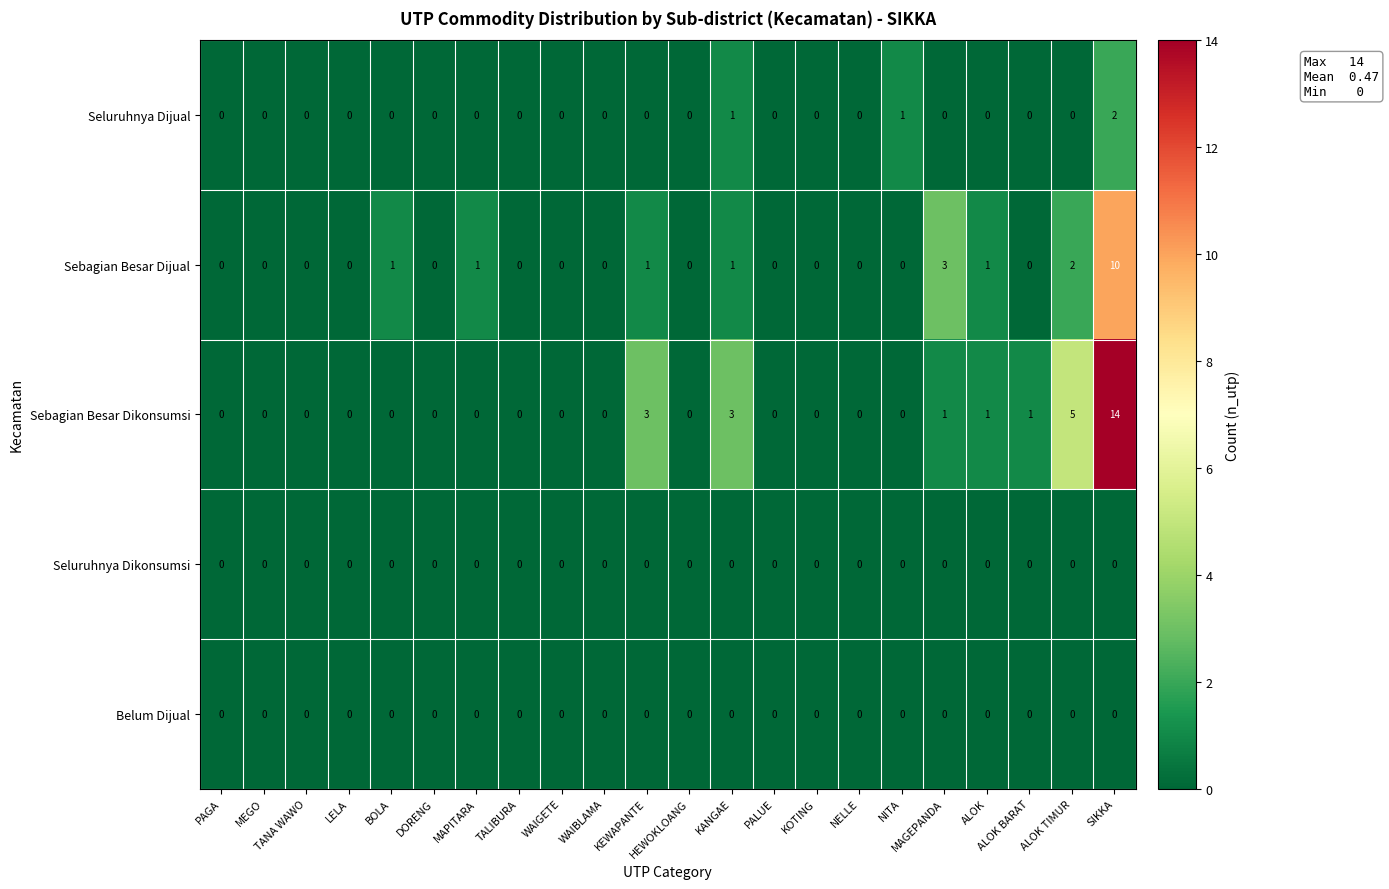

What is the difference between the highest and lowest values at ALOK BARAT?

1